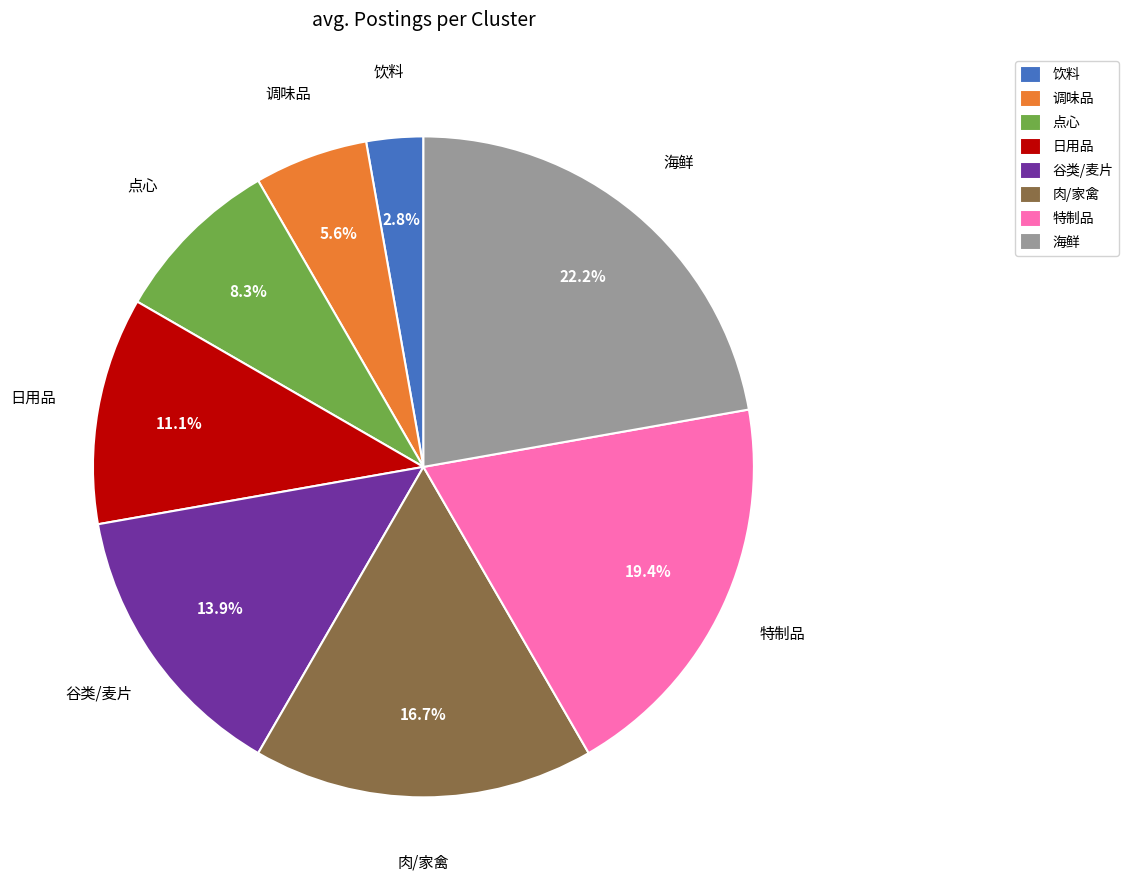

Combined, what portion of the pie is 饮料 and 谷类/麦片?

16.7%